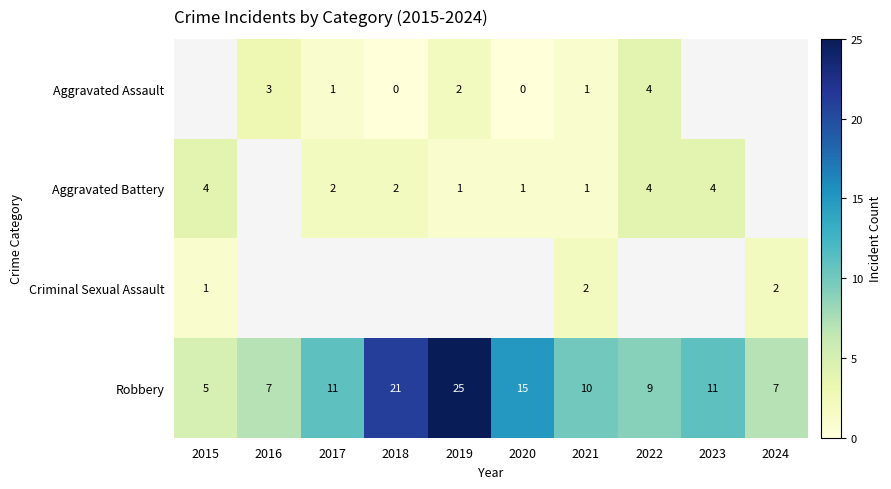

What is the sum of all Robbery values?

121